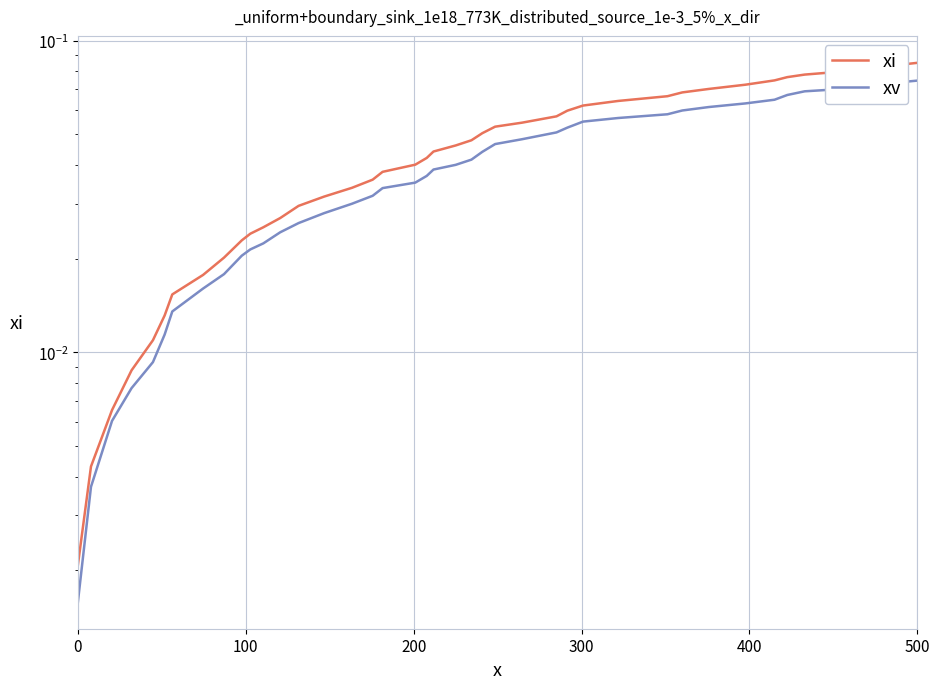

True or false: xi and xv cross at least once.

False